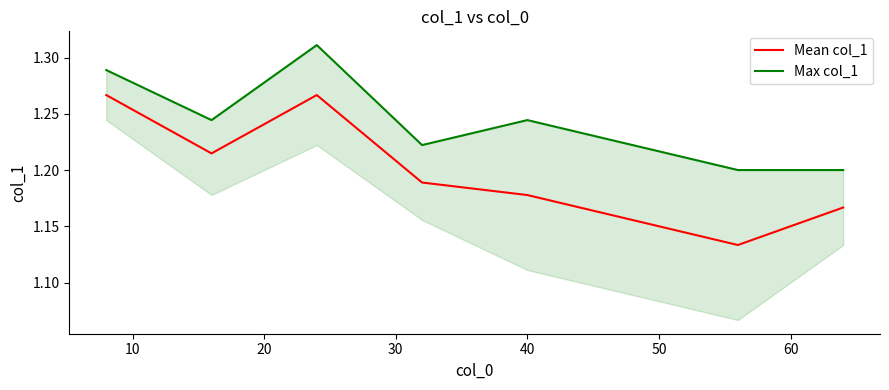

What is the difference between the maximum and minimum values in the Mean col_1 series?

0.1